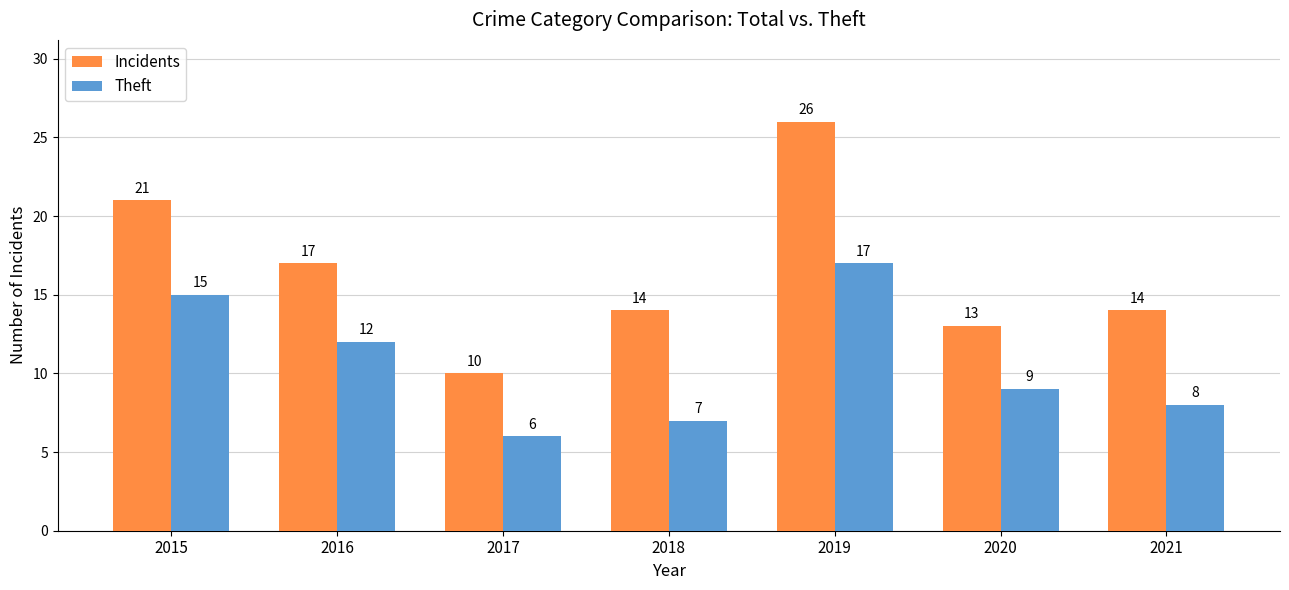

List the series in order of their peak value, lowest first.

Theft, Incidents